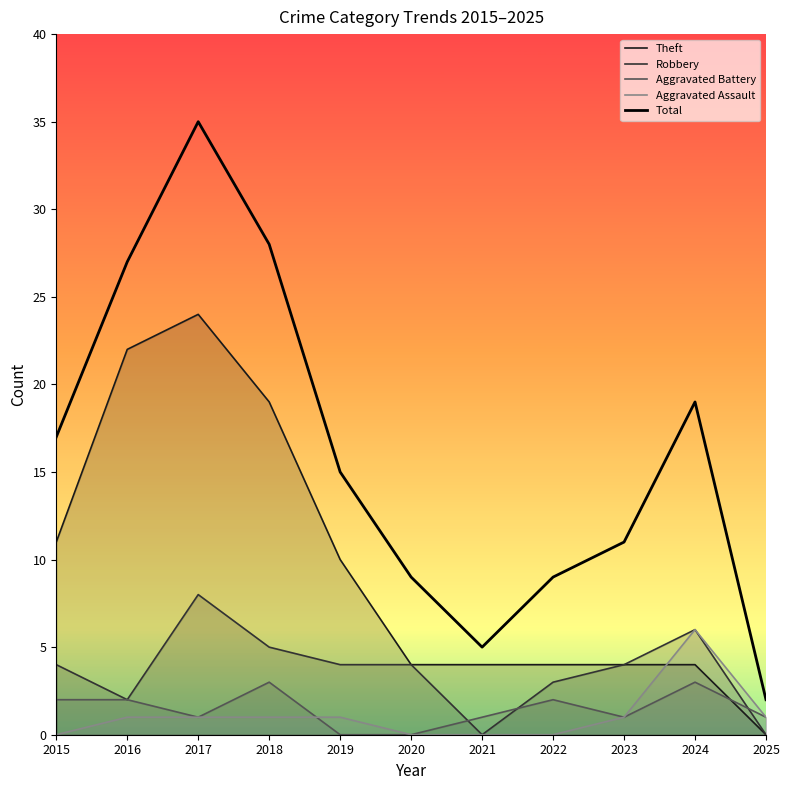

Reading left to right, list all the values displayed in this chart.

Theft: 11	22	24	19	10	4	4	4	4	4	0
Robbery: 4	2	8	5	4	4	0	3	4	6	0
Aggravated Battery: 2	2	1	3	0	0	1	2	1	3	1
Aggravated Assault: 0	1	1	1	1	0	0	0	1	6	1
Total: 17	27	35	28	15	9	5	9	11	19	2